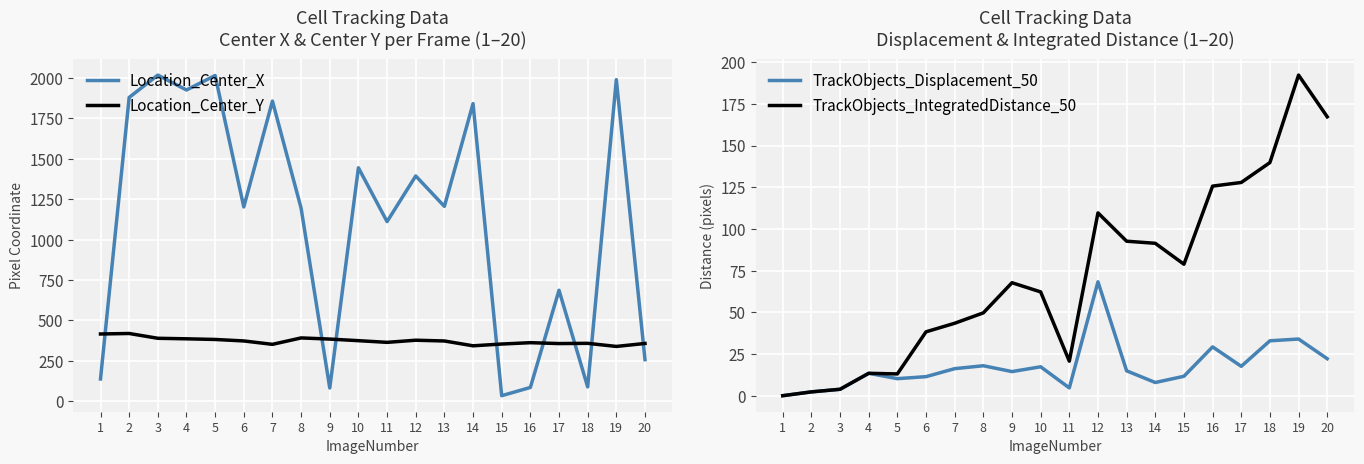

True or false: Location_Center_Y and TrackObjects_IntegratedDistance_50 cross at least once.

False